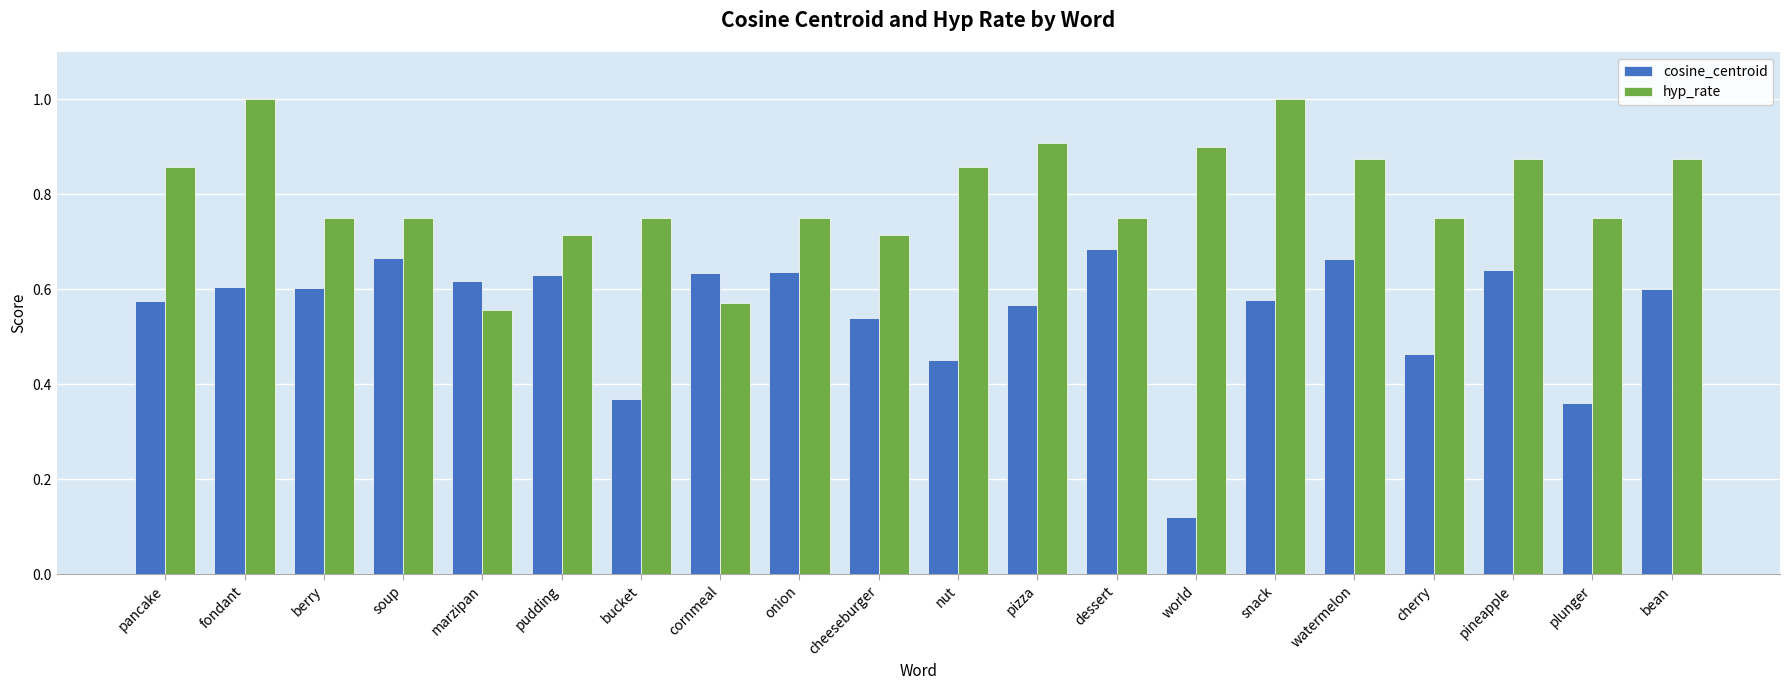

What is the sum of the cosine_centroid values at dessert and cherry?

1.1